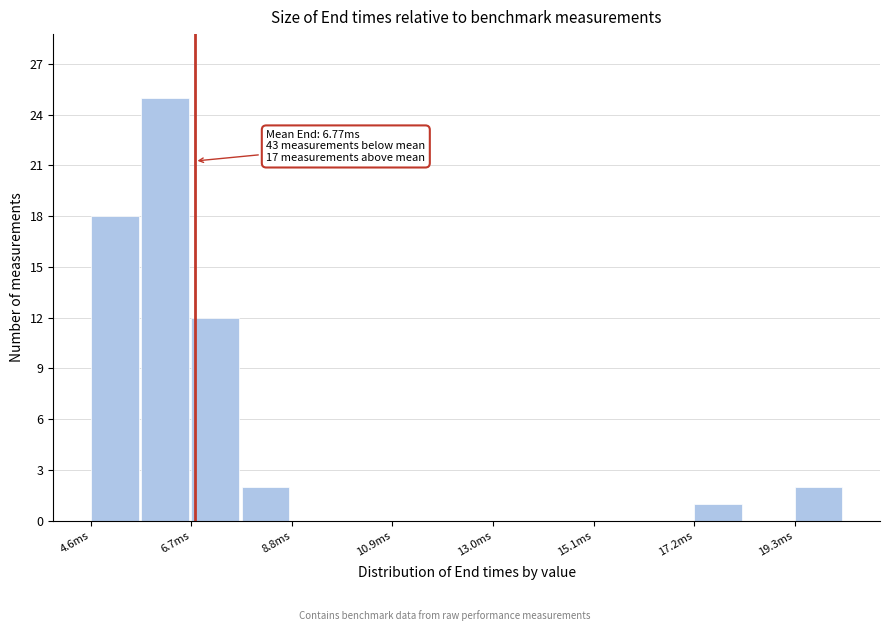

Read against the x-axis, roughly where is the centre of the tallest bar?

6.0